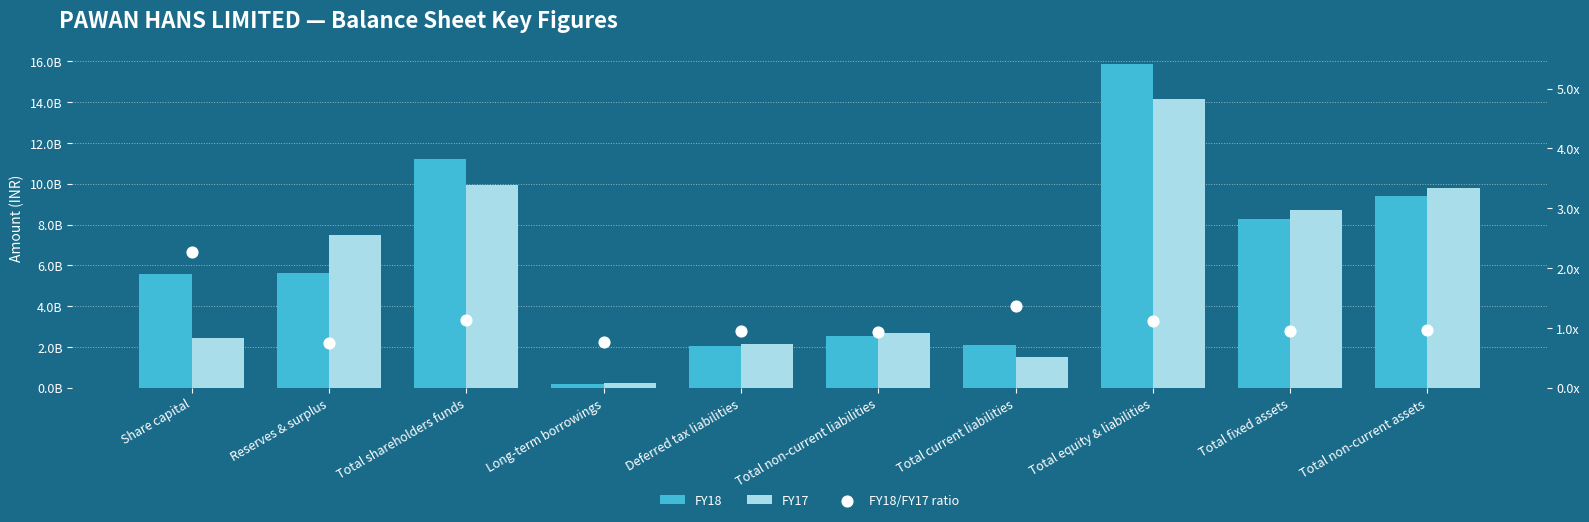

Is the value of FY18/FY17 ratio at Reserves & surplus greater than the value of FY18 at Deferred tax liabilities?

No